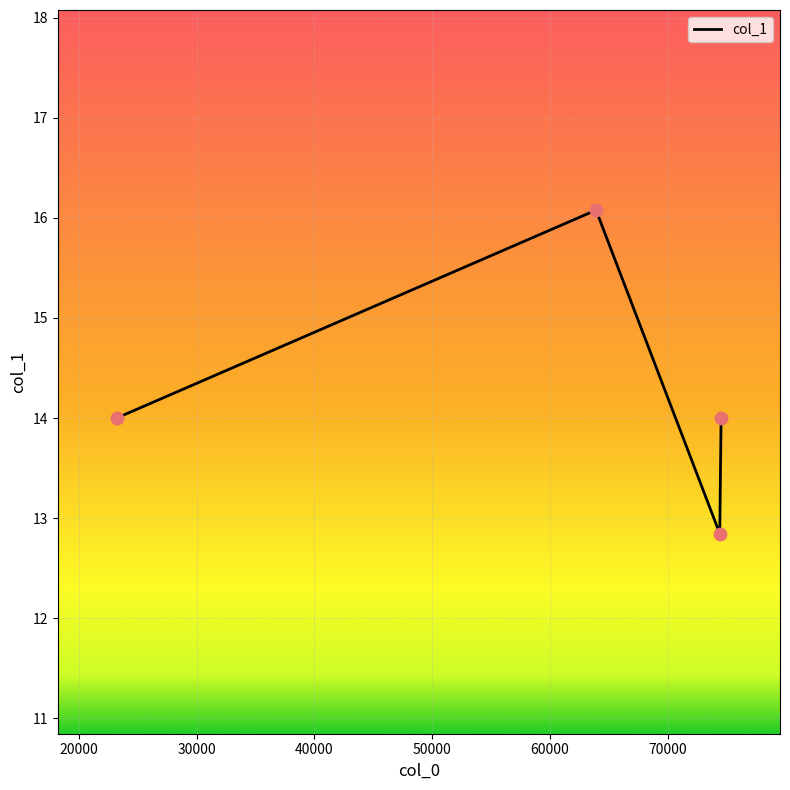

True or false: the data has more than 1 interior local peaks.

False